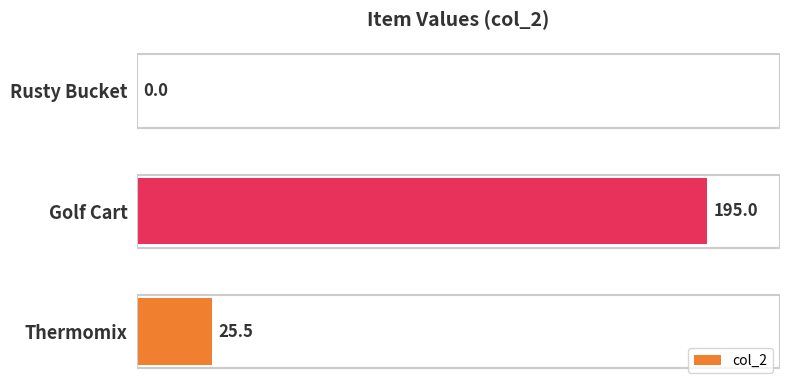

What is the sum of all values?

220.5